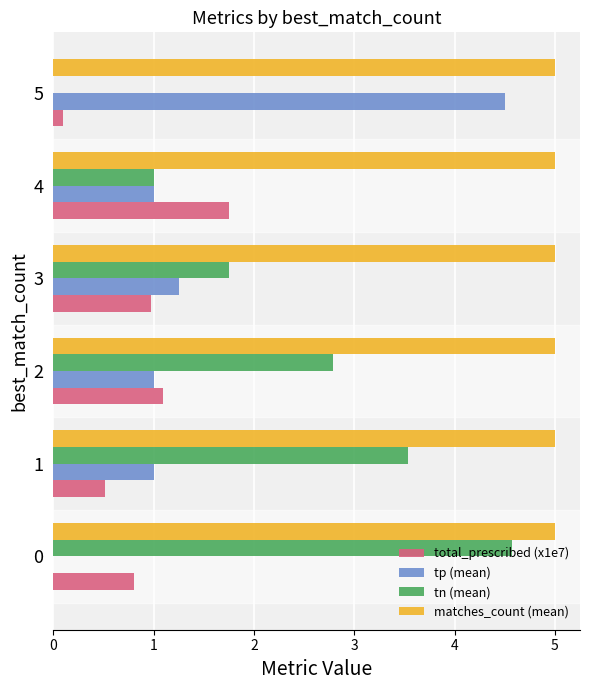

The value of total_prescribed (x1e7) at 0 is 1.3. True or false?

False